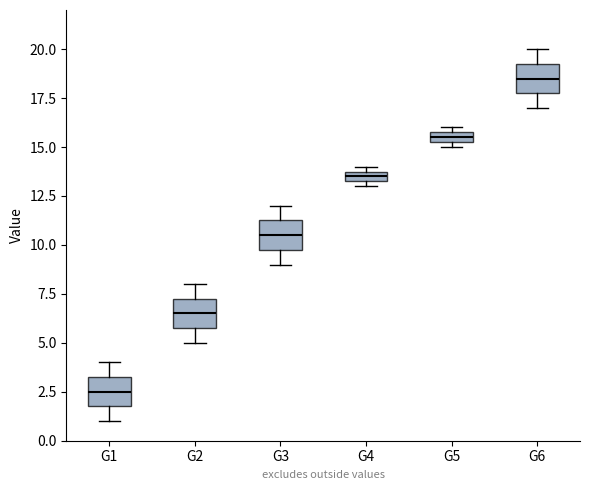

Which box's median line is the highest?

G6